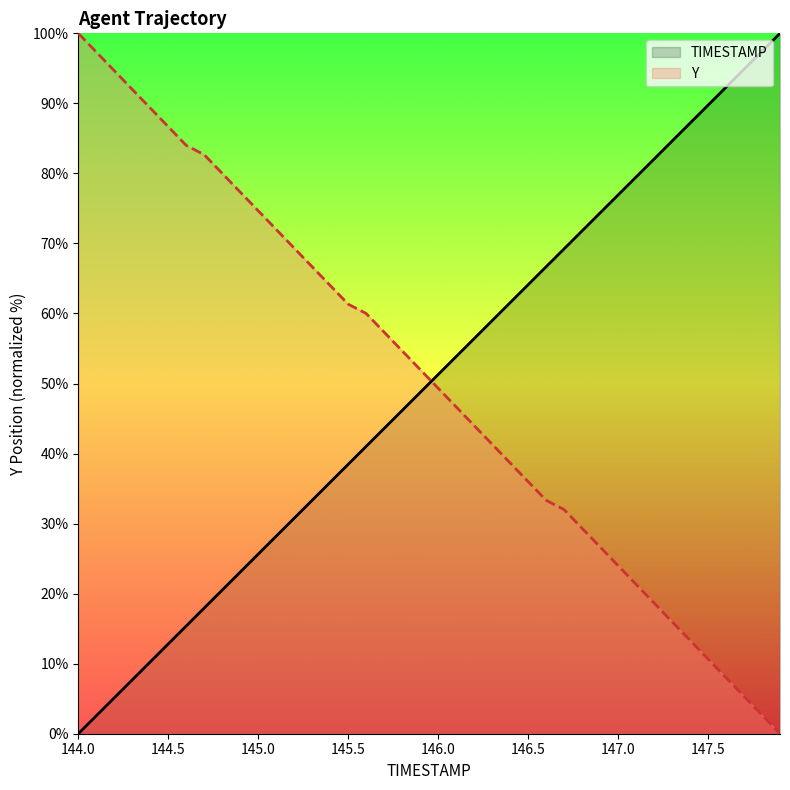

Where is Y nearest to the value 50?

146.0